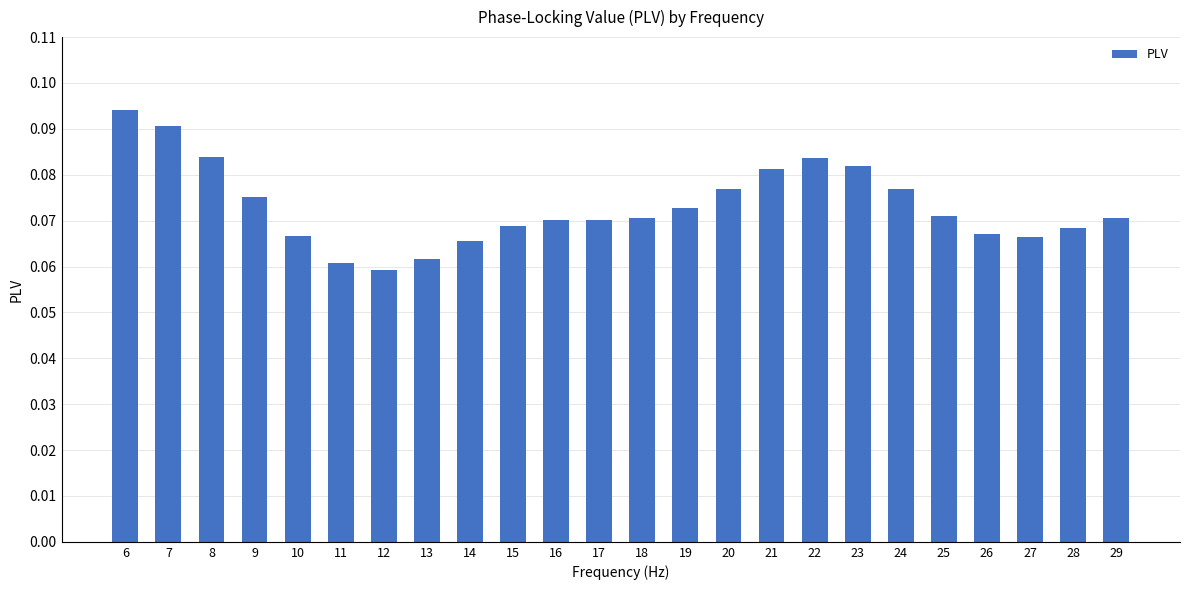

Between 20 and 28, which is larger?

20